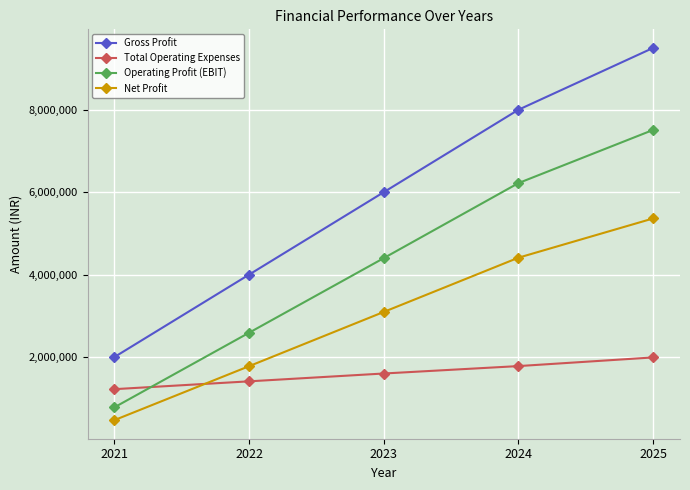

Read the Net Profit value at 2023, to the nearest 100.

3094000